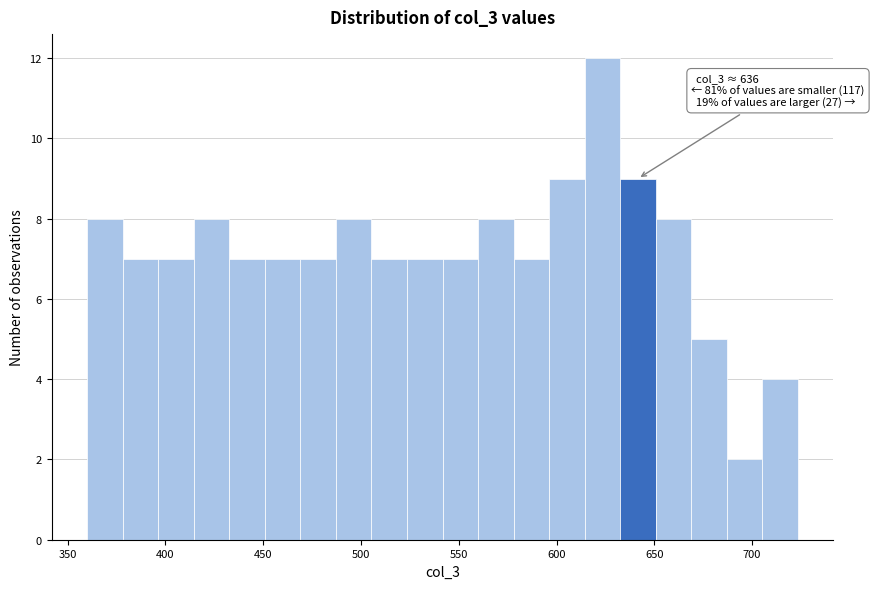

Read against the x-axis, roughly where is the centre of the tallest bar?

625